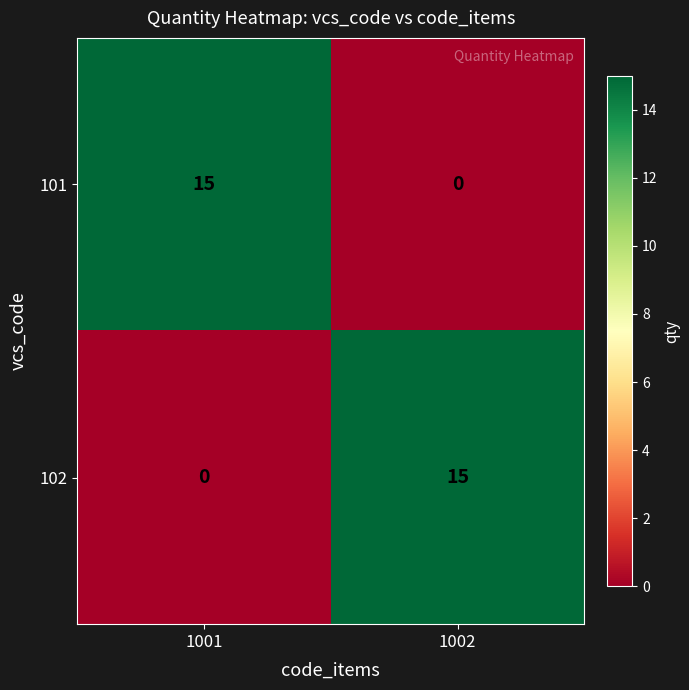

Count the number of categories in the chart.

2